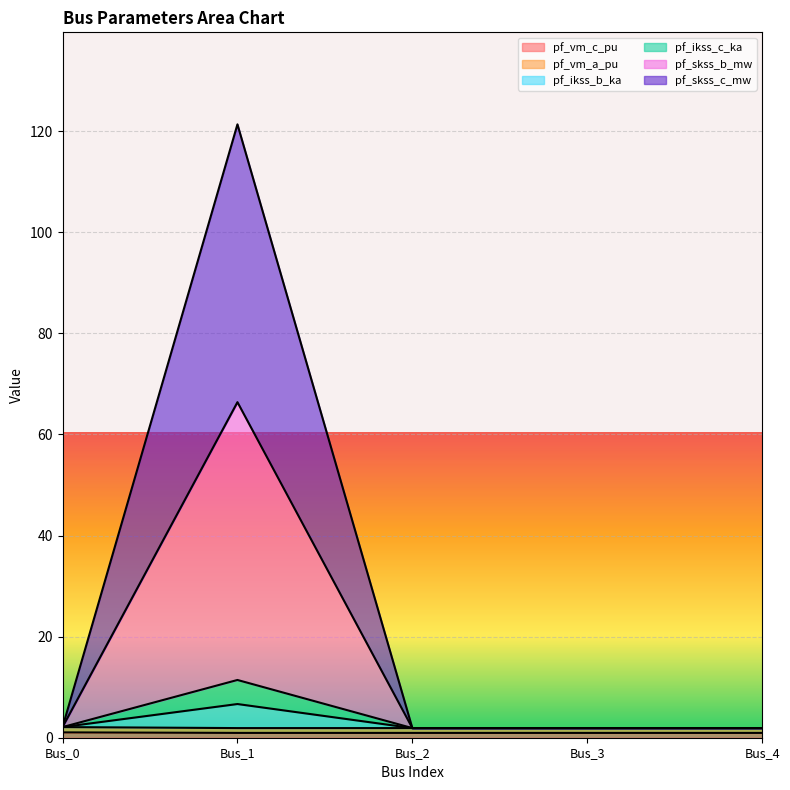

Is the value of pf_ikss_c_ka at Bus_2 greater than the value of pf_vm_a_pu at Bus_1?

No